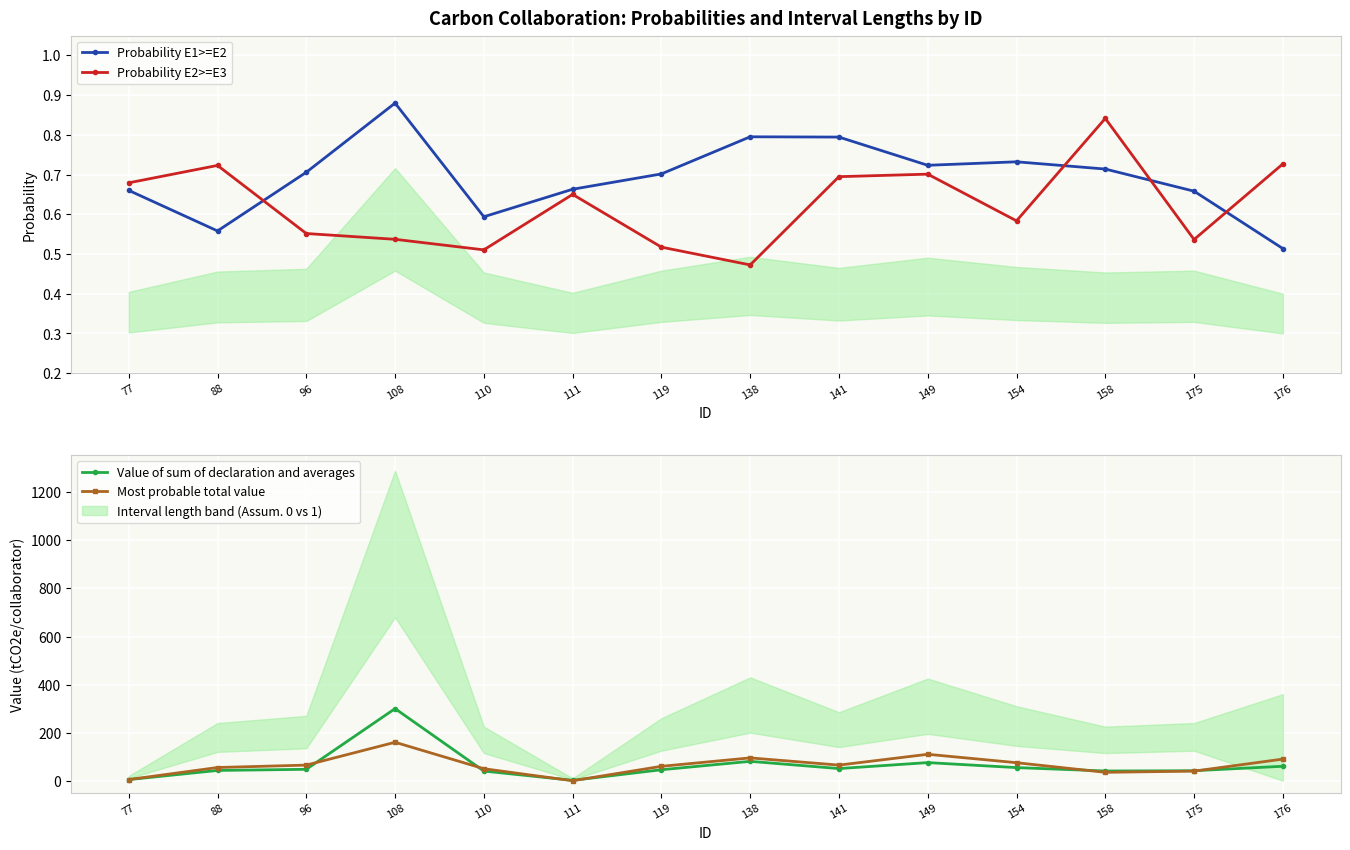

Where is Probability E2>=E3 nearest to the value 0?

138